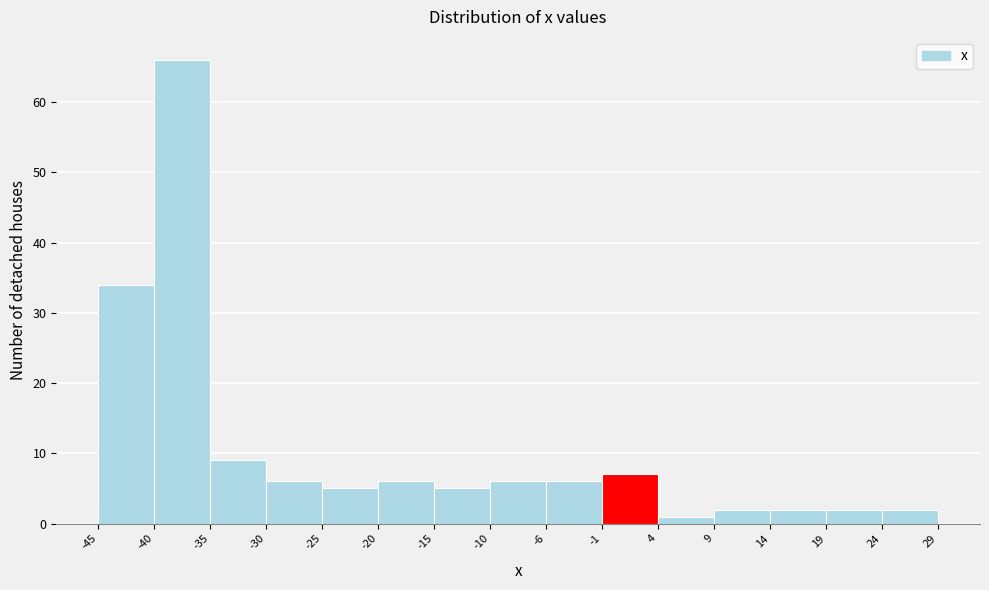

Reading left to right, transcribe this chart: for each bar, give the range it covers on the x-axis and its height. The values are not printed on the chart, so give them approximately, as read against the axis.

-45 to -40: 34
-40 to -35: 66
-35 to -30: 9
-30 to -25: 6
-25 to -20: 5
-20 to -15: 6
-15 to -10: 5
-10 to -6: 6
-6 to -1: 6
-1 to 4: 7
4 to 9: 1
9 to 14: 2
14 to 19: 2
19 to 24: 2
24 to 29: 2